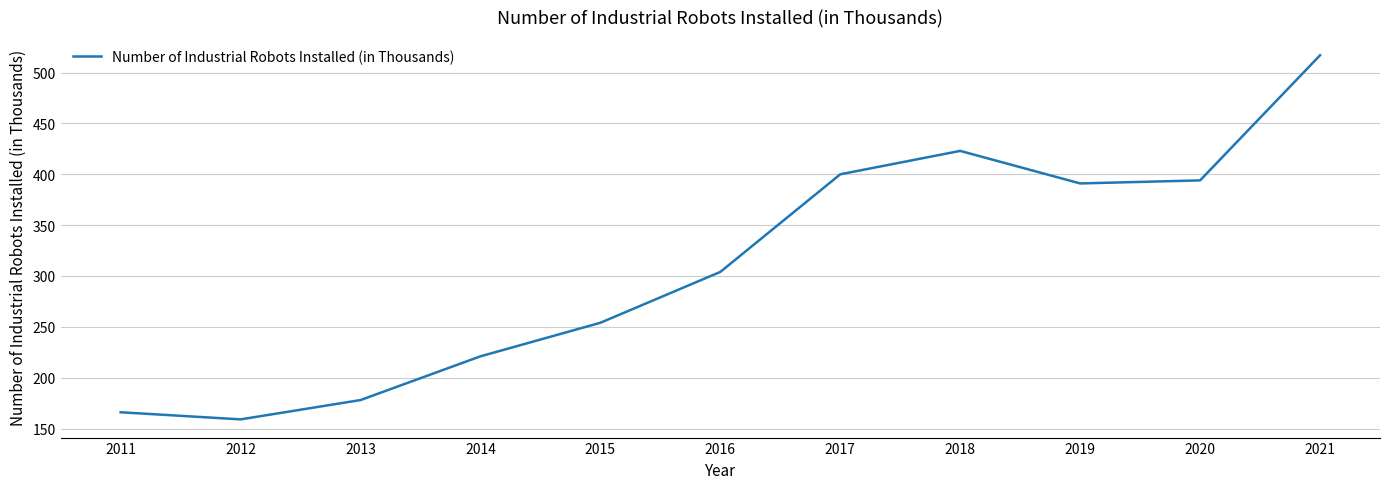

What is the difference between the values at 2018 and 2017?

23